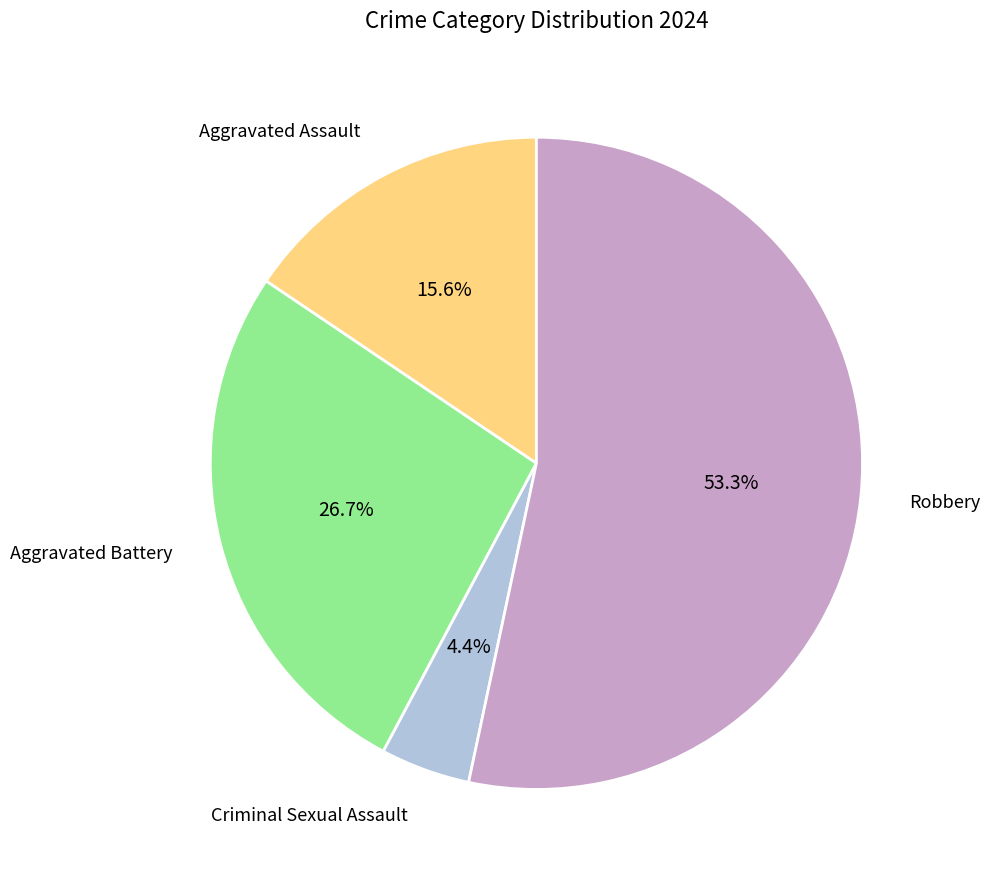

Does any single category account for the majority?

Yes